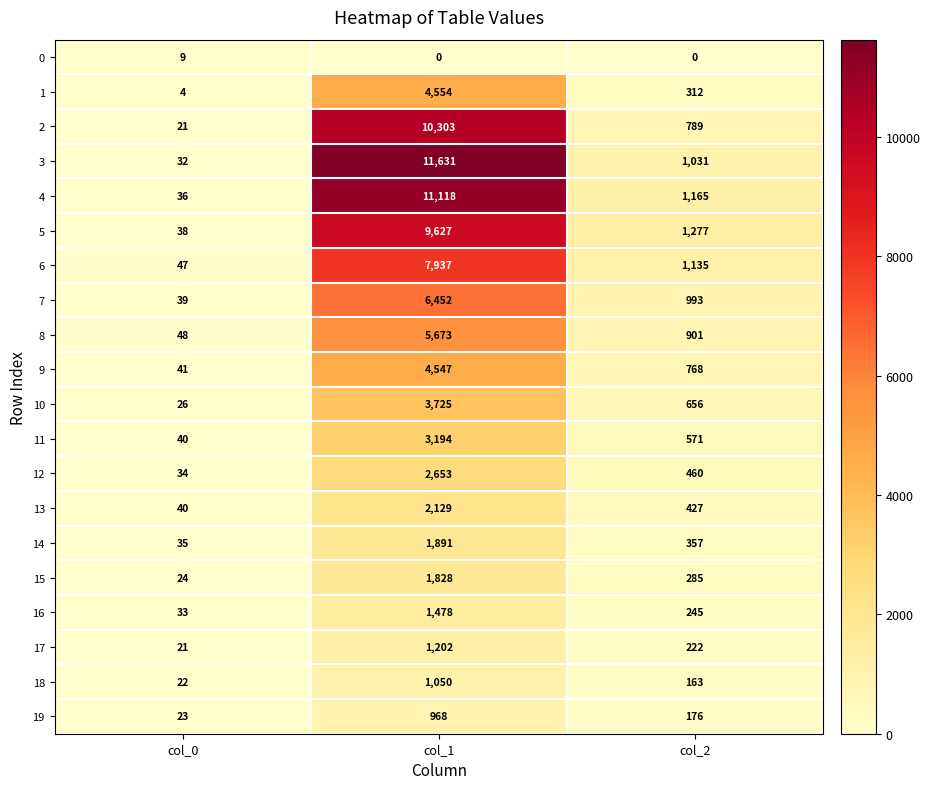

How many series are shown in this chart?

20